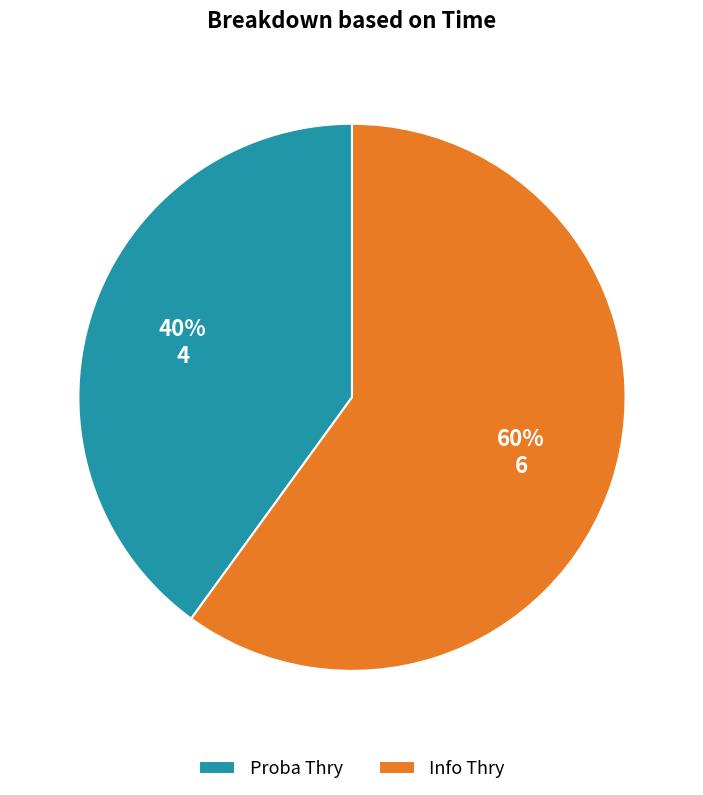

How many slices are in this pie chart?

2